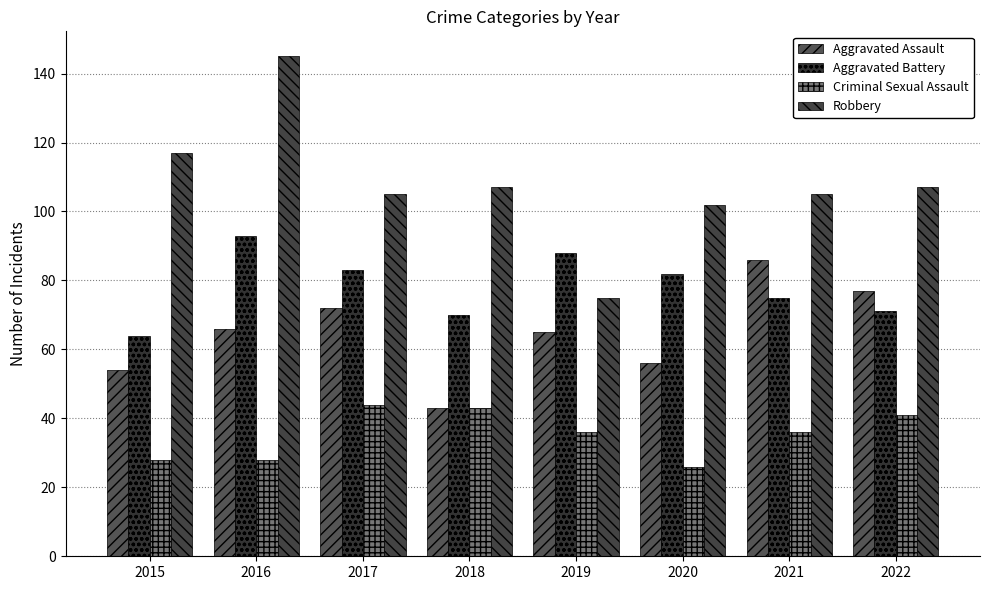

At which category is the sum across all series the highest?

2016